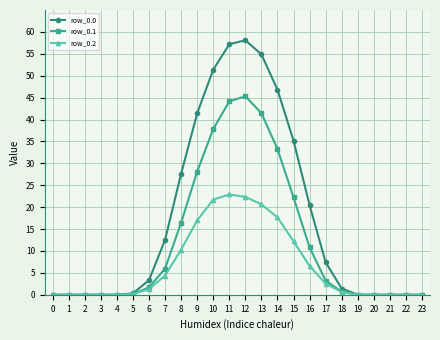

Does the chart display data point markers on the line(s)?

Yes